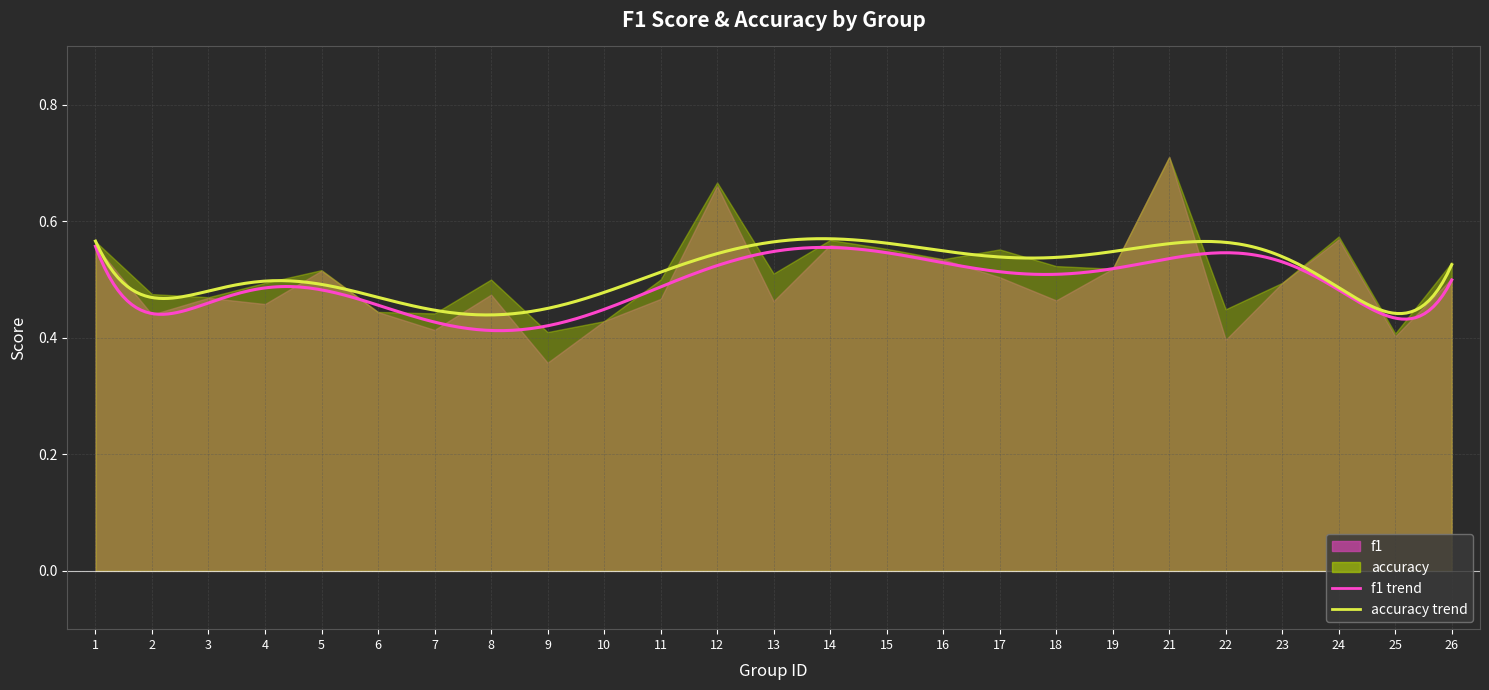

Is the value of accuracy at 7 greater than the value of f1 at 8?

No